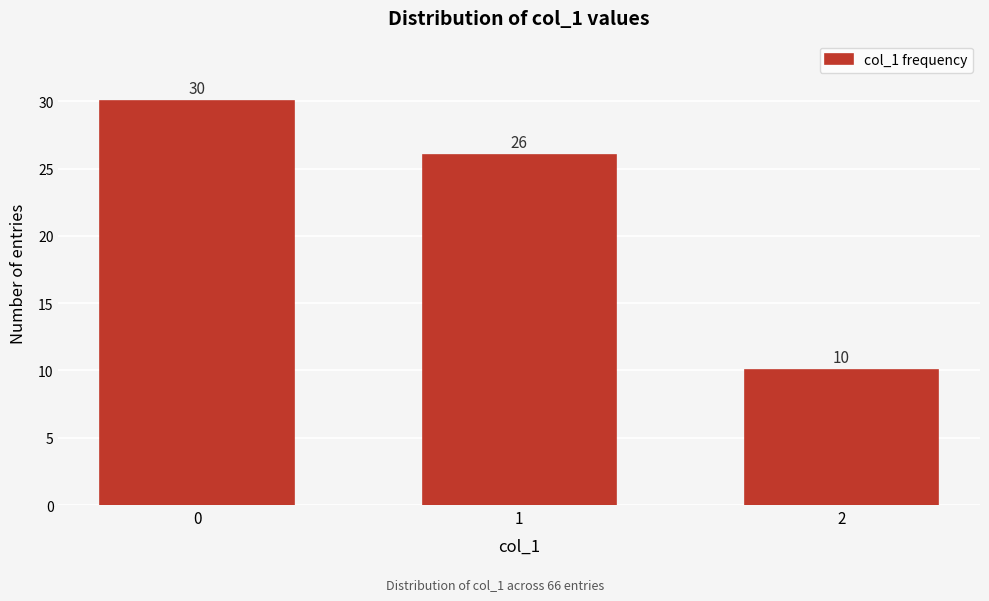

Reading left to right, list all the values displayed in this chart.

0=30	1=26	2=10